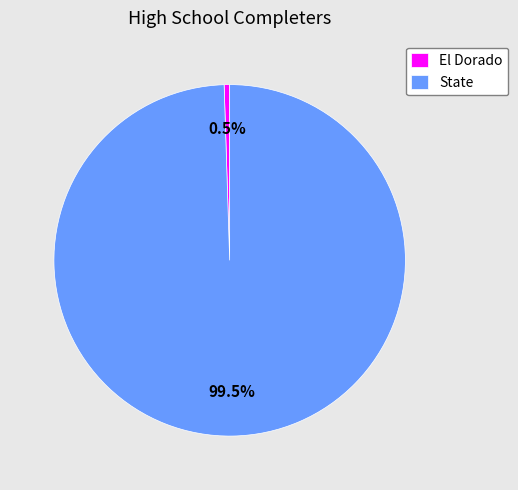

What is the total percentage of El Dorado and State?

100.0%